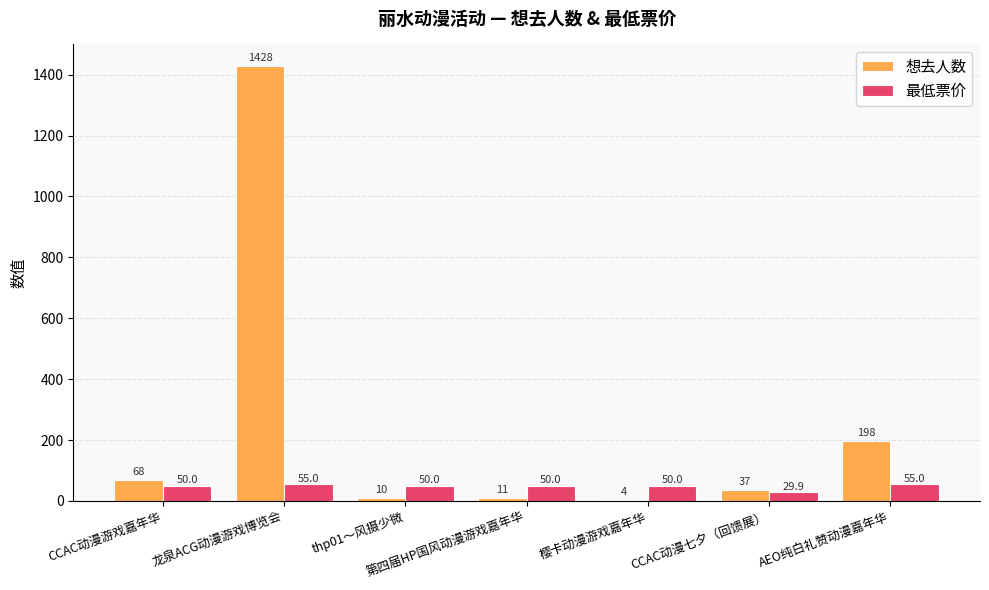

Reading right to left, extract all data points from this chart.

想去人数: 198.0	37.0	4.0	11.0	10.0	1428.0	68.0
最低票价: 55.0	29.9	50.0	50.0	50.0	55.0	50.0